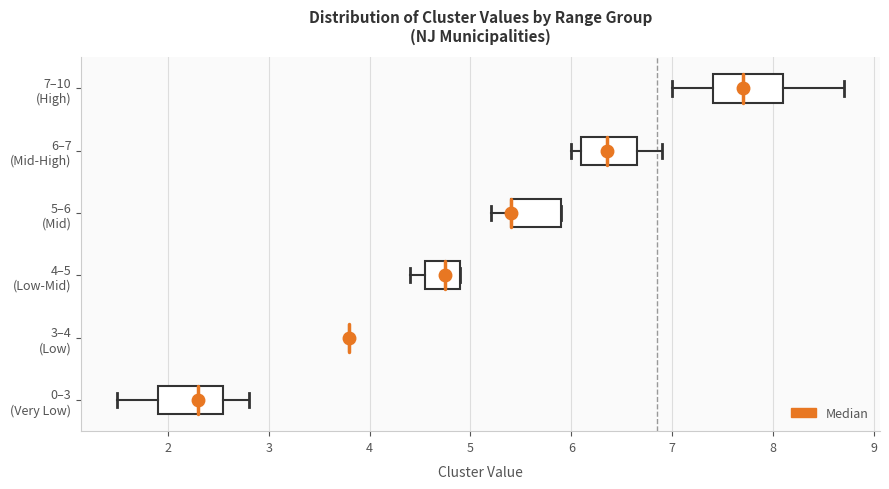

Reading bottom to top, read every box against the x-axis: the position of its median line, the range the box covers, and the ends of its whiskers. The values are not printed on the chart, so give them approximately, as read against the axis.

0–3 (Very Low): median 2.3, box 1.9 to 2.6, whiskers 1.5 to 2.8
3–4 (Low): box collapsed to a line at 3.8, whiskers 3.8 to 3.8
4–5 (Low-Mid): median 4.8, box 4.6 to 4.9, whiskers 4.4 to 4.9
5–6 (Mid): median 5.4 (drawn on the box's left edge), box 5.4 to 5.9, whiskers 5.2 to 5.9
6–7 (Mid-High): median 6.4, box 6.1 to 6.7, whiskers 6.0 to 6.9
7–10 (High): median 7.7, box 7.4 to 8.1, whiskers 7.0 to 8.7